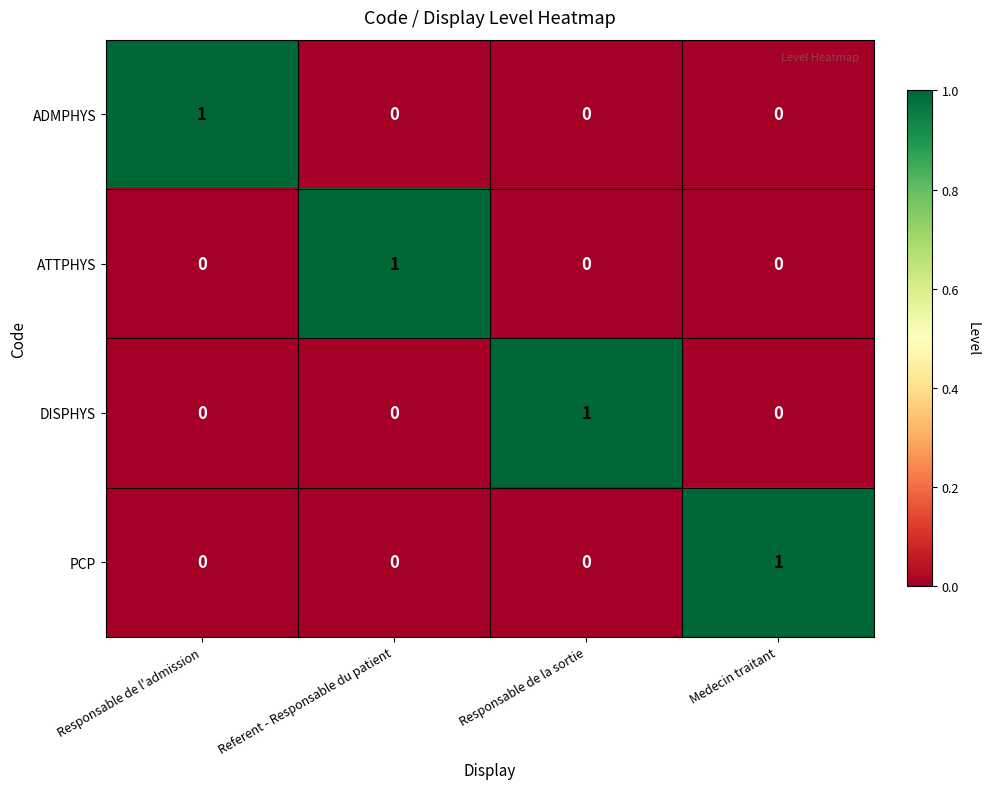

Reading right to left, what are all the values shown in this chart?

ADMPHYS: 0	0	0	1
ATTPHYS: 0	0	1	0
DISPHYS: 0	1	0	0
PCP: 1	0	0	0